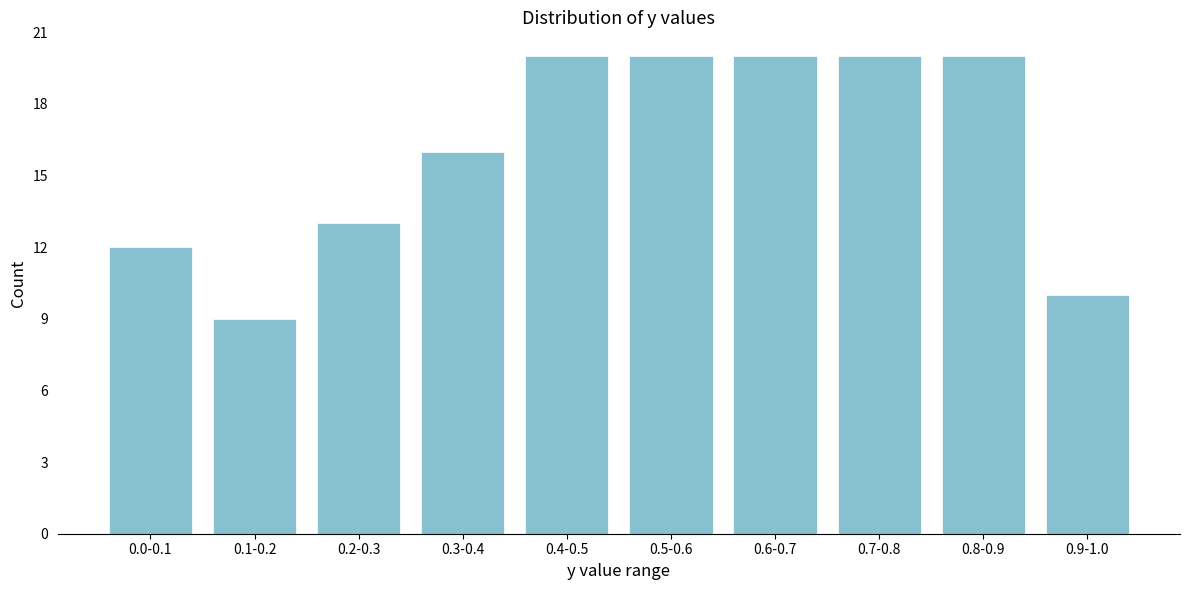

Reading left to right, what are all the values shown in this chart?

12	9	13	16	20	20	20	20	20	10